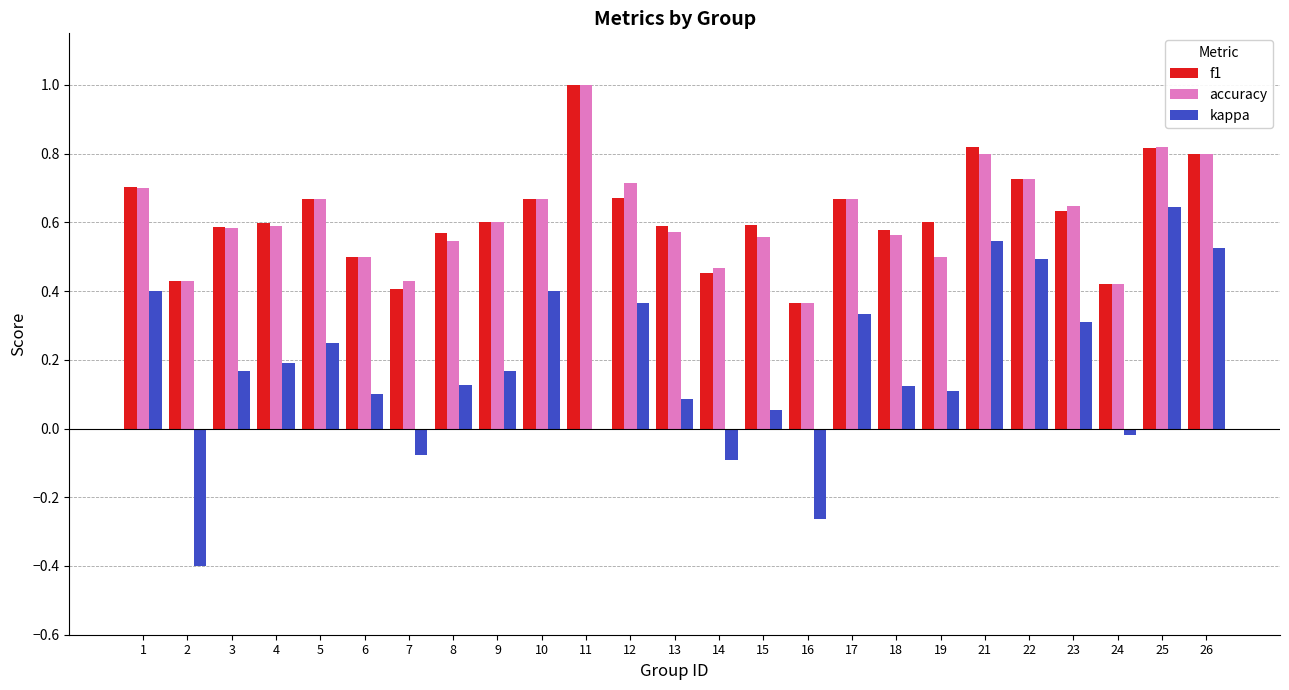

What is the sum of all kappa values?

4.5